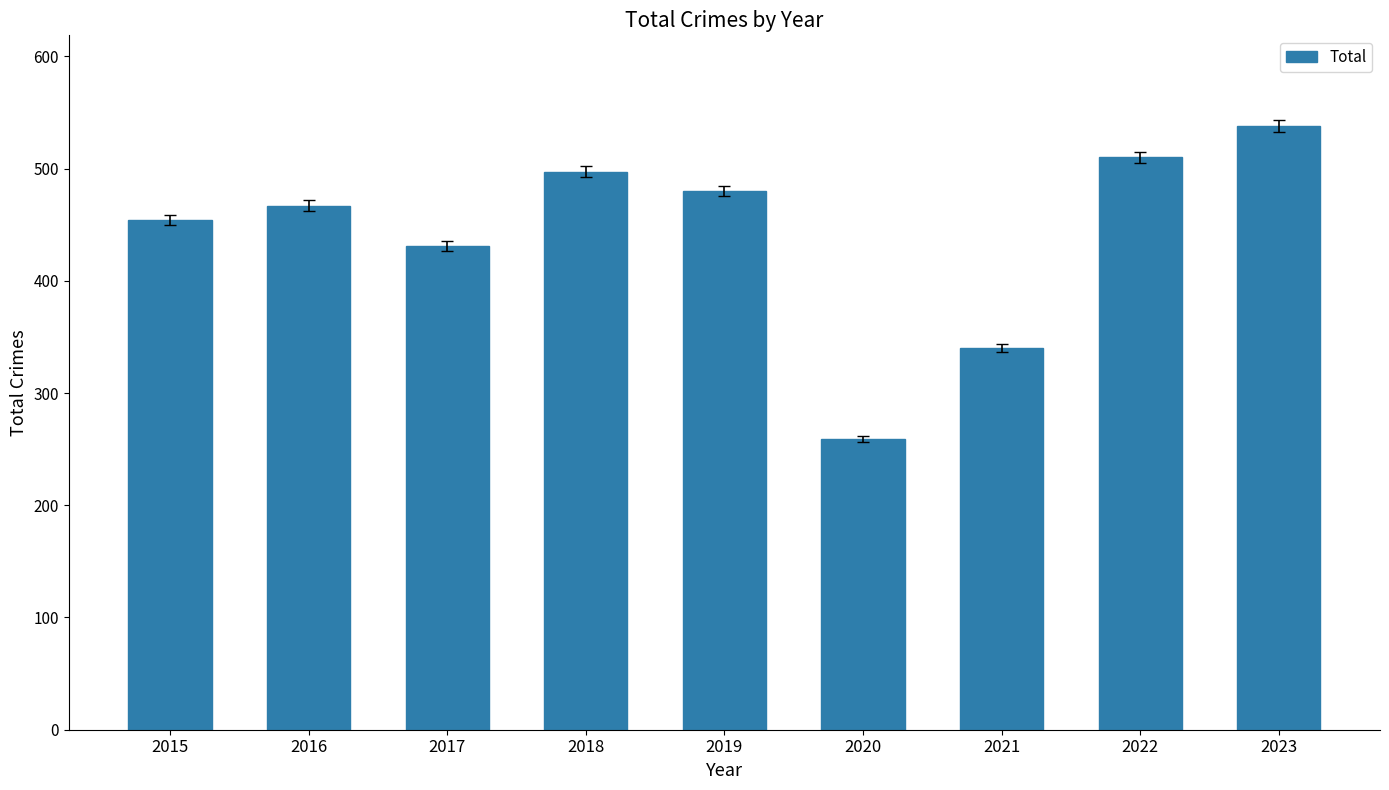

Approximately how many times larger is the value at 2019 compared to 2023?

0.9